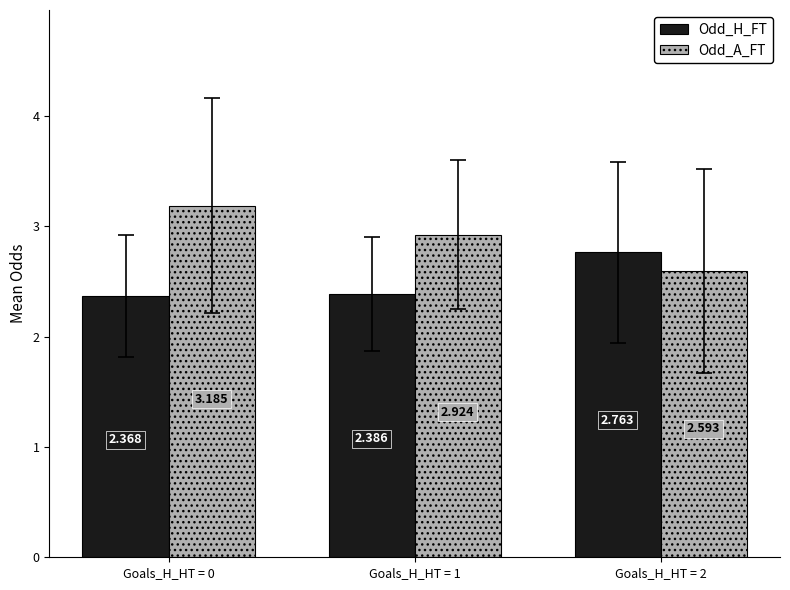

The value of Odd_A_FT at Goals_H_HT = 0 is 3.2. True or false?

True